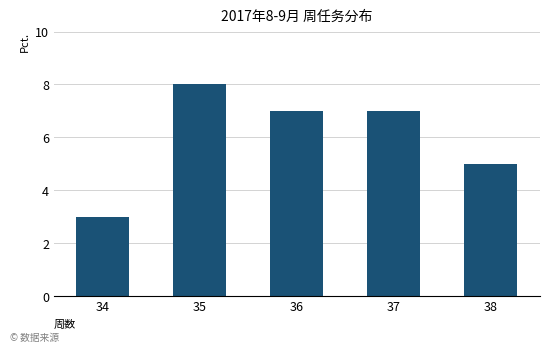

Does the chart contain stacked bars?

No